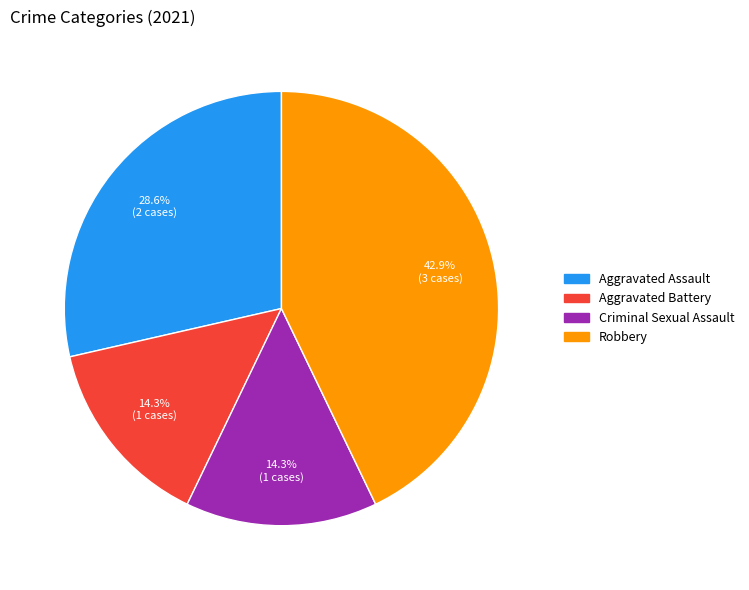

Is there a majority slice in this chart?

No